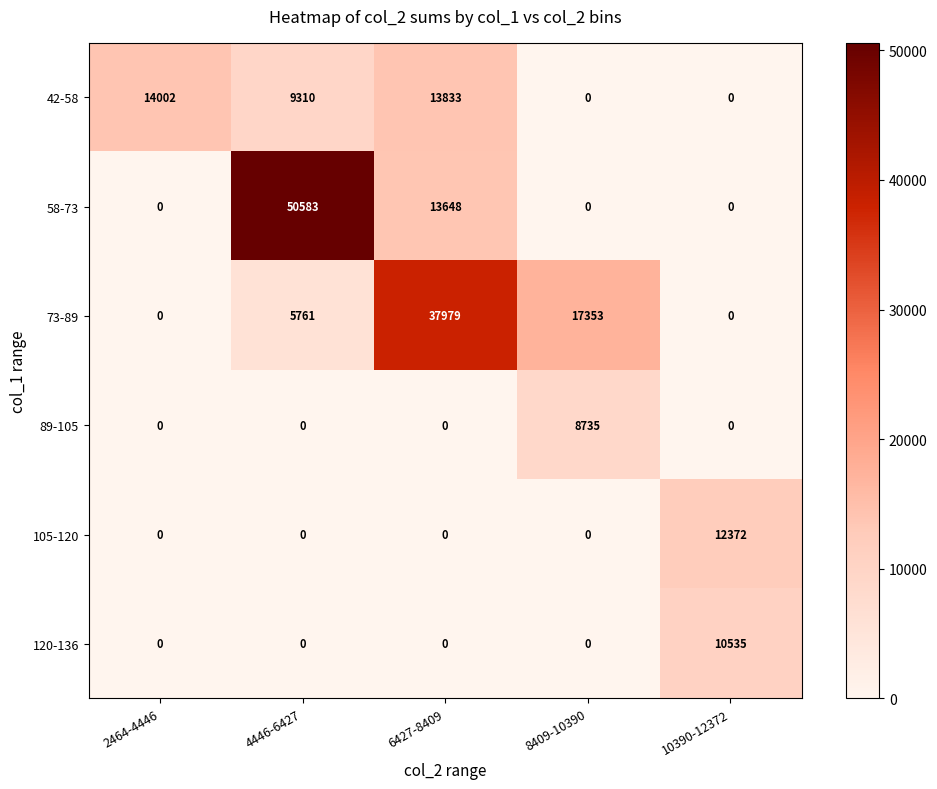

What is the sum of the 42-58 values at 6427-8409 and 2464-4446?

27835